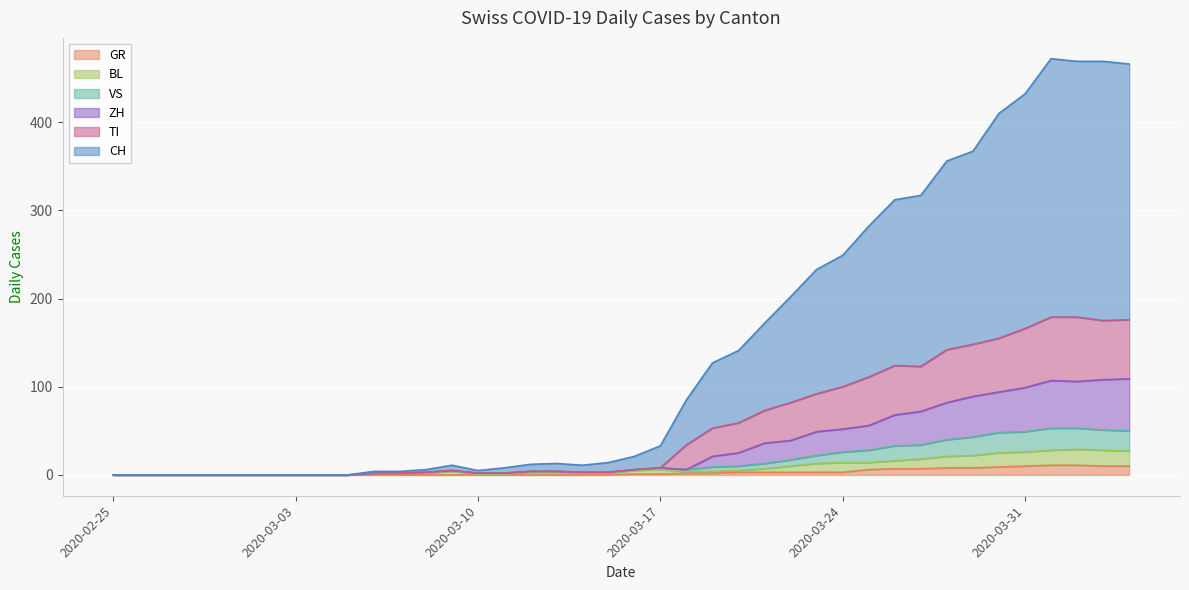

What are all the series names shown in the legend?

GR, BL, VS, ZH, TI, CH